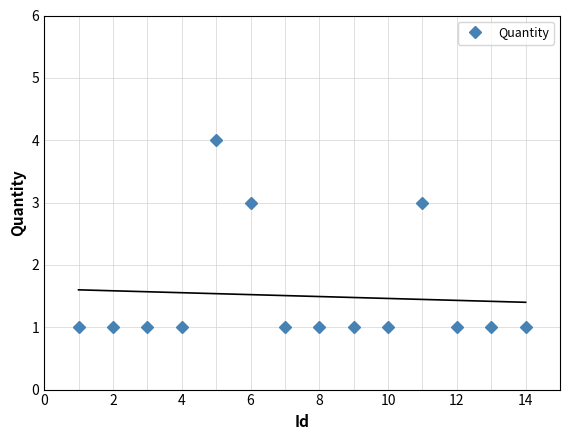

Reading right to left, what are all the values shown in this chart?

1	1	1	3	1	1	1	1	3	4	1	1	1	1